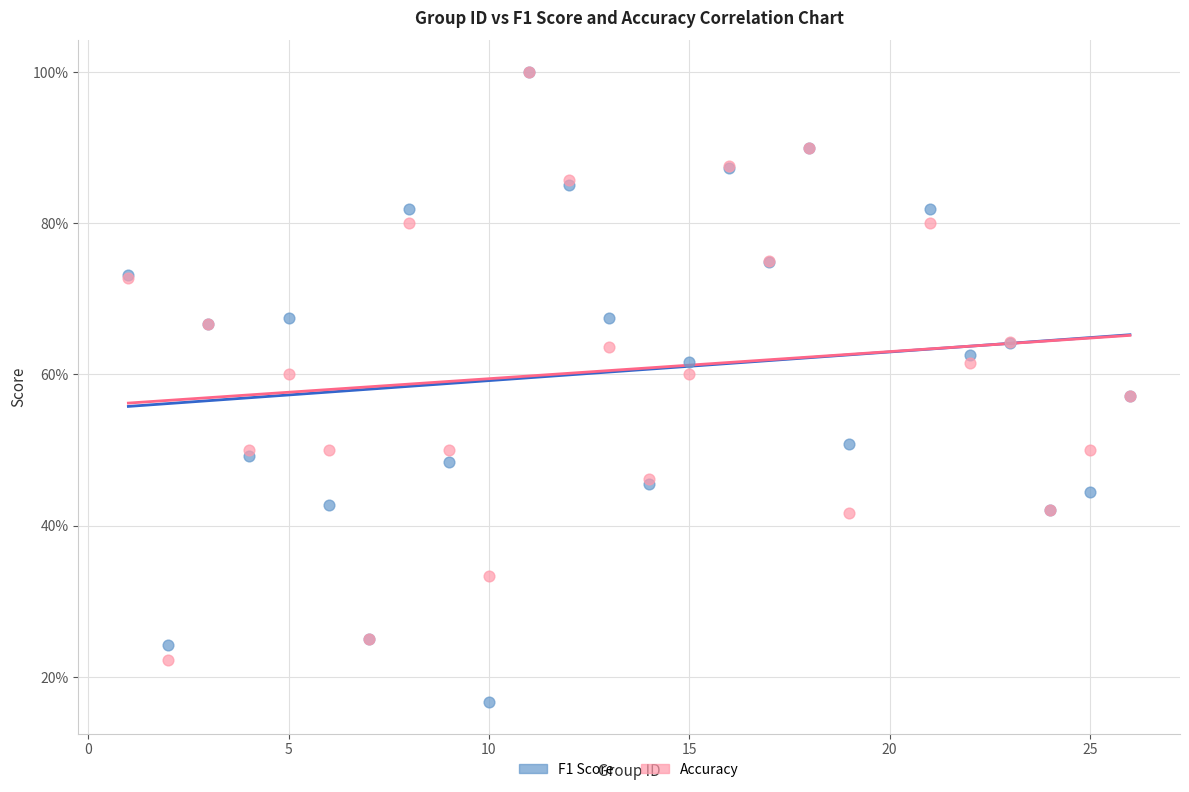

What are all the series names shown in the legend?

F1 Score, Accuracy